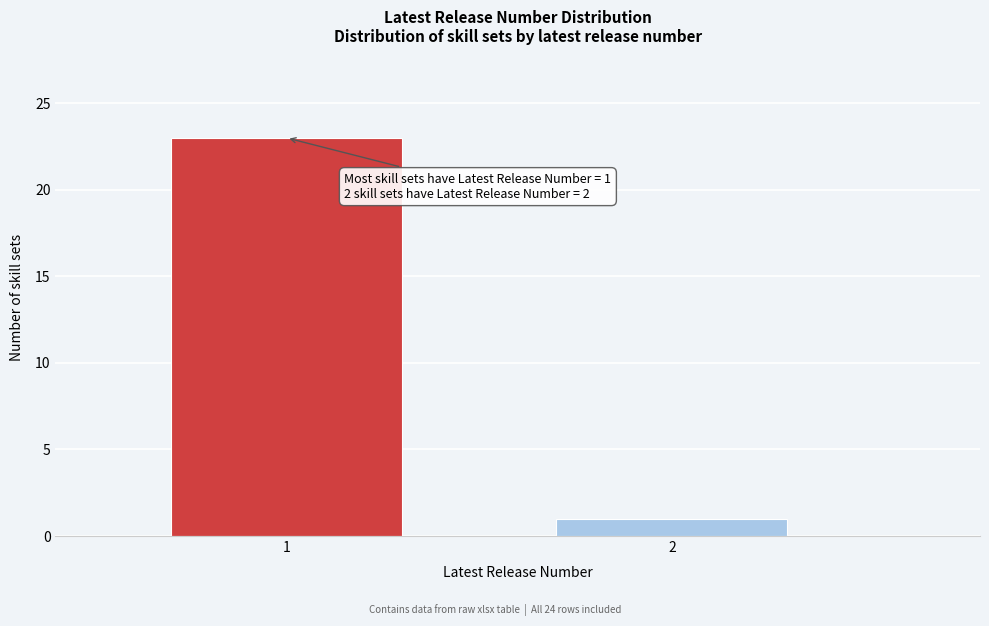

Reading right to left, extract all data points from this chart.

1	23